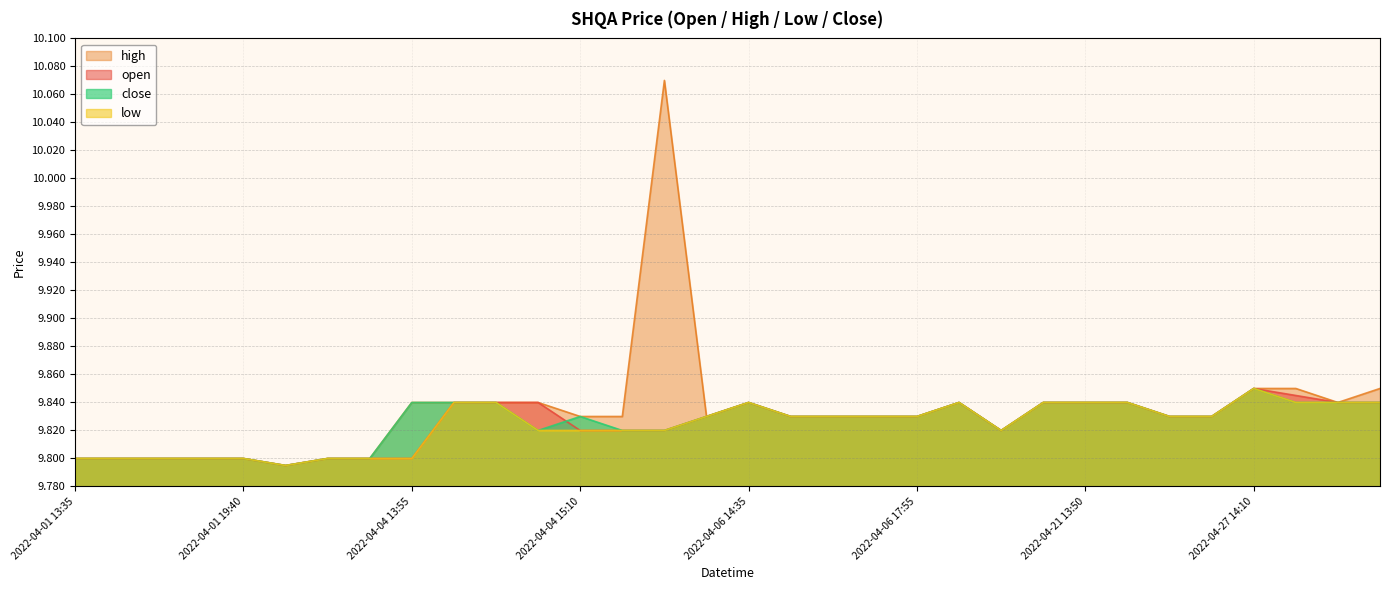

The open series shows 4.9 at 2022-04-04 14:10. True or false?

False